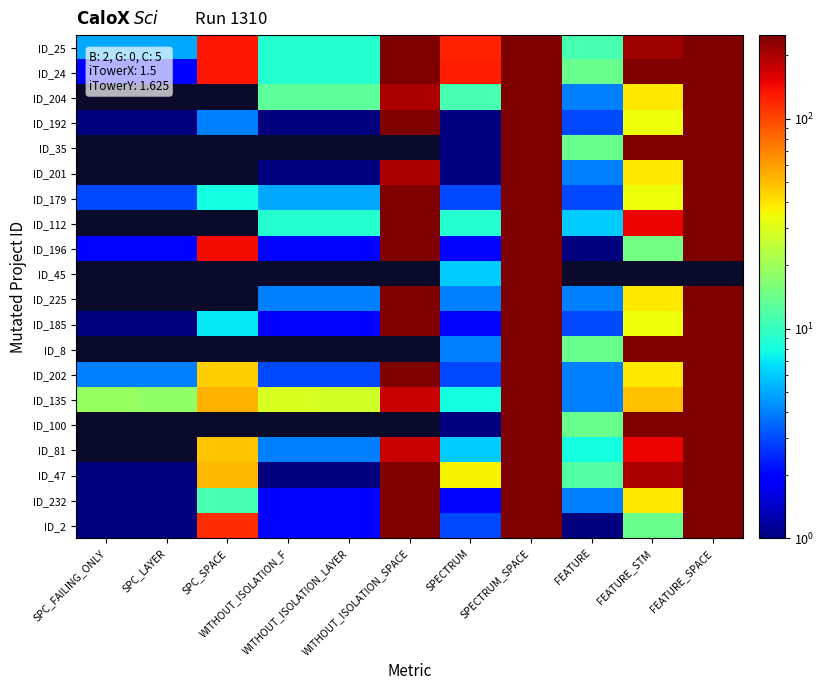

The ID_47 series shows 247.0 at FEATURE_SPACE. True or false?

True